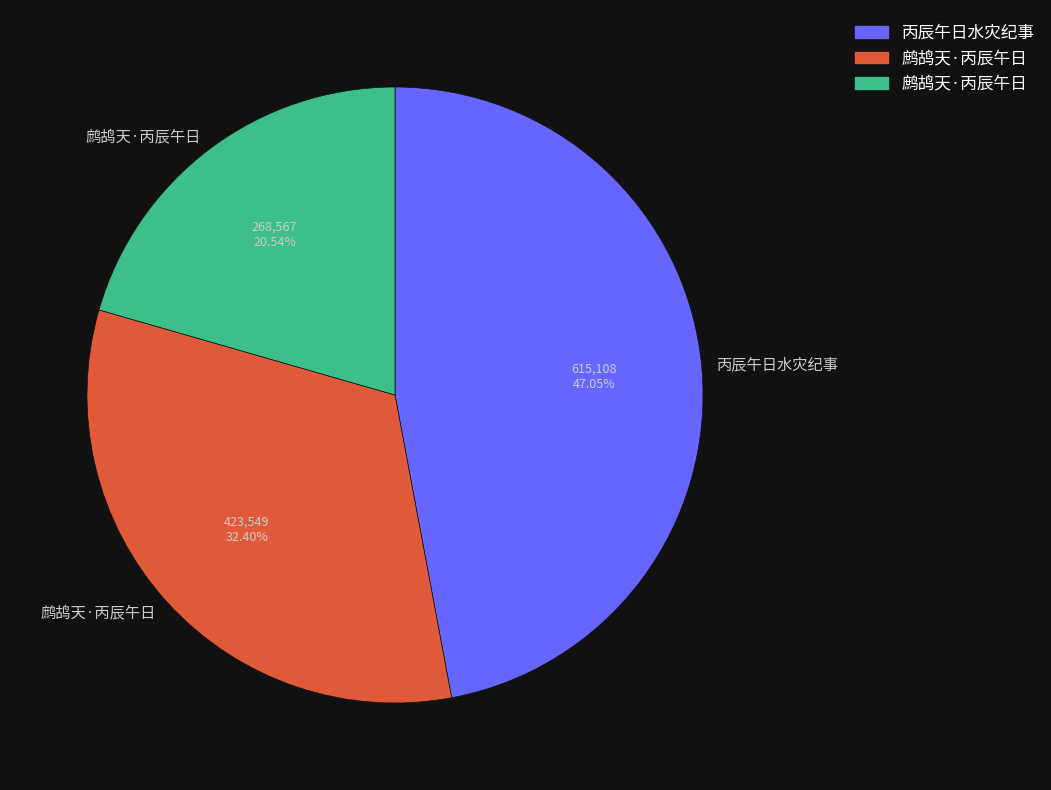

Is there any slice that represents more than half of the pie?

No